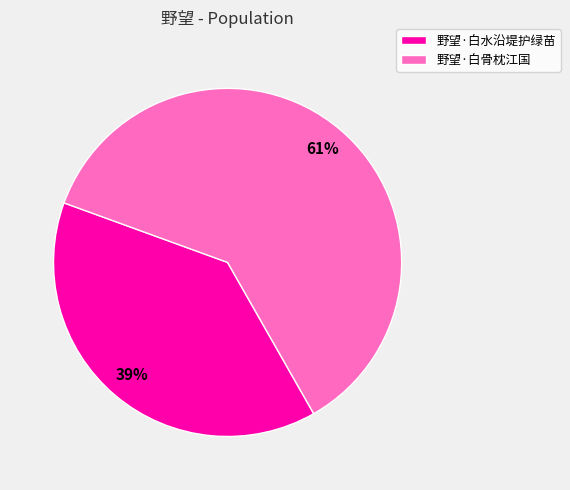

Between 野望·白骨枕江国 and 野望·白水沿堤护绿苗, which is larger?

野望·白骨枕江国